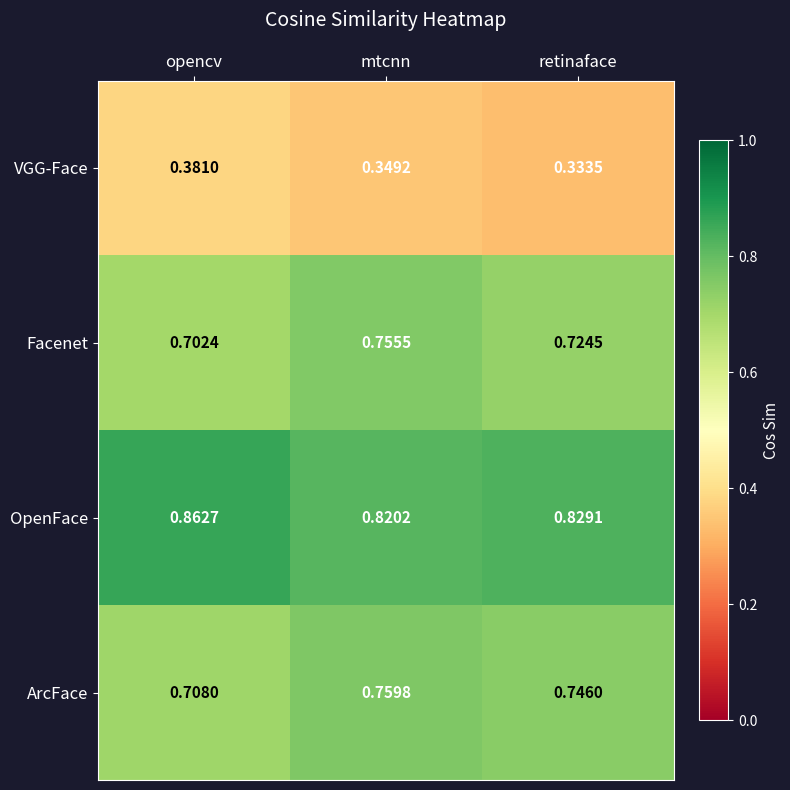

At how many categories does at least one series exceed 0?

3